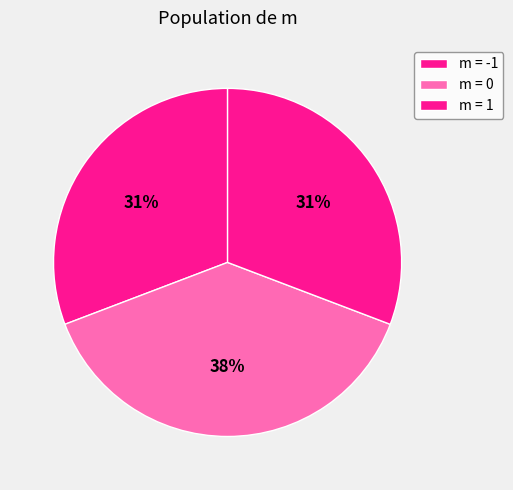

How many slices are in this pie chart?

3